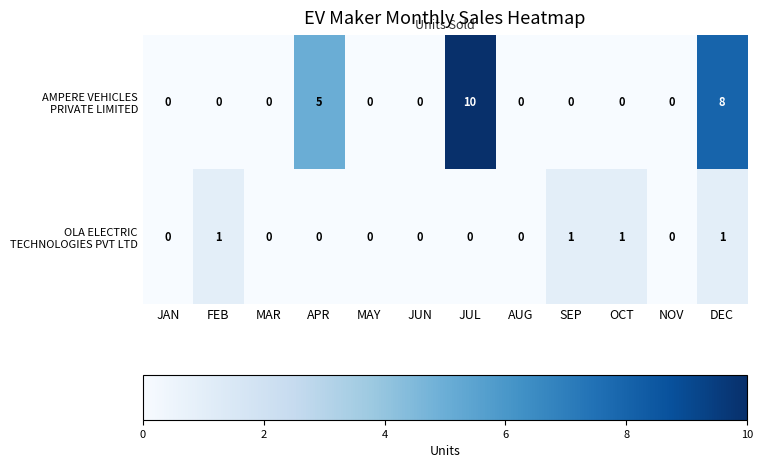

What is the difference between the highest and lowest values at JUL?

10